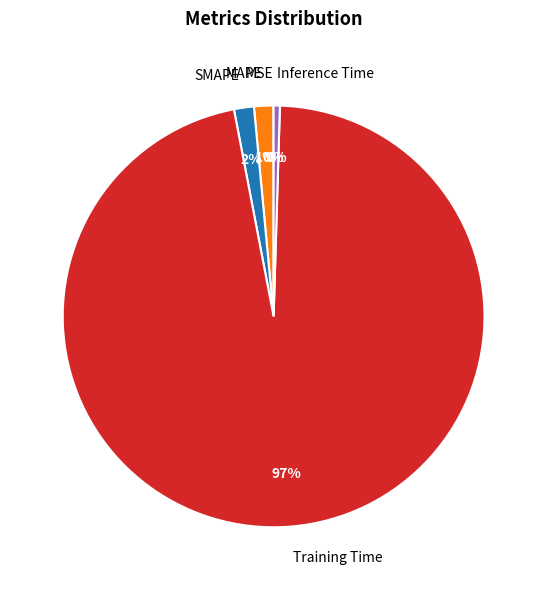

Which category accounts for the majority?

Training Time